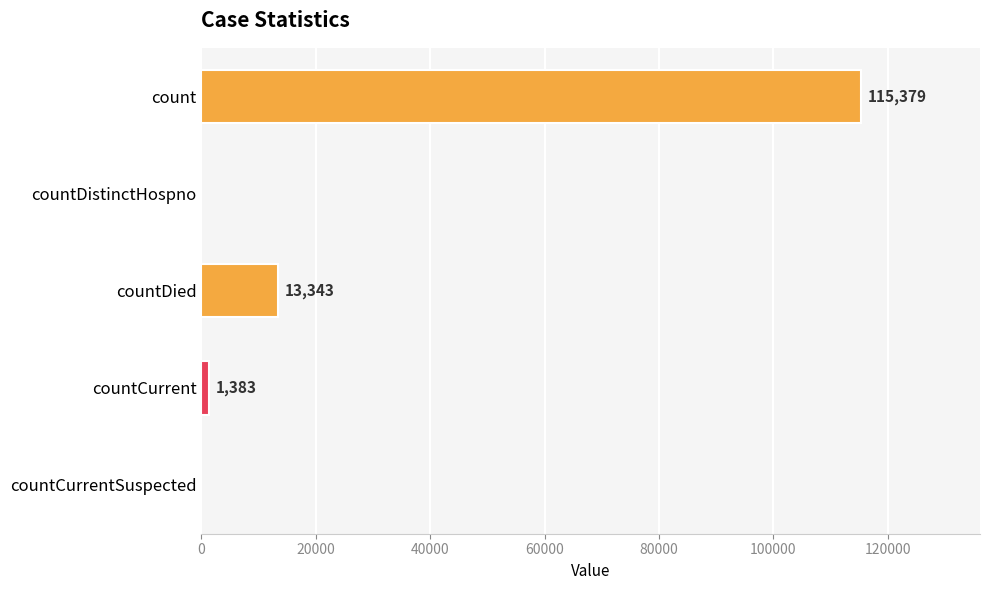

What is the sum of the values at countCurrent and countCurrentSuspected?

1383